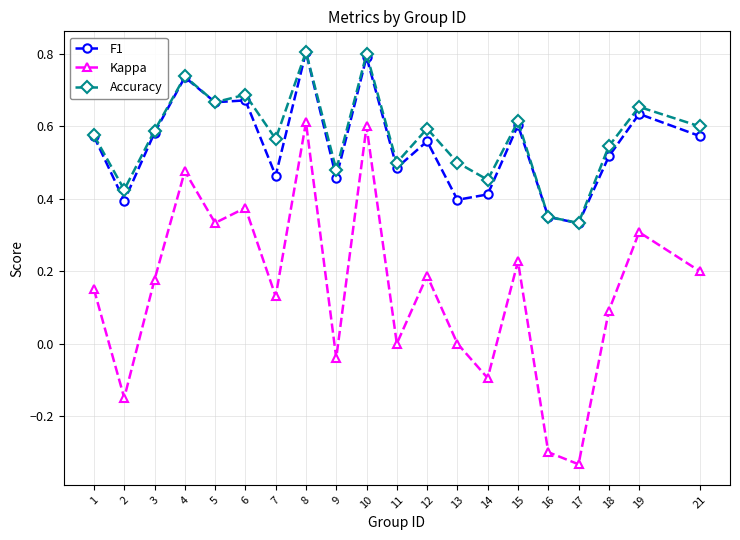

Between 6 and 12, which series saw the biggest shift?

Kappa